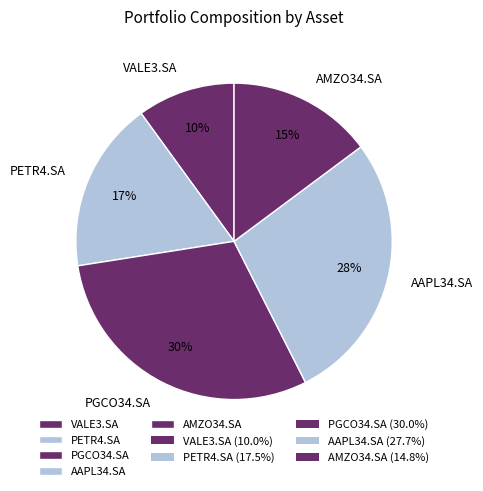

What is the ratio of the value at VALE3.SA to the value at PGCO34.SA?

0.3